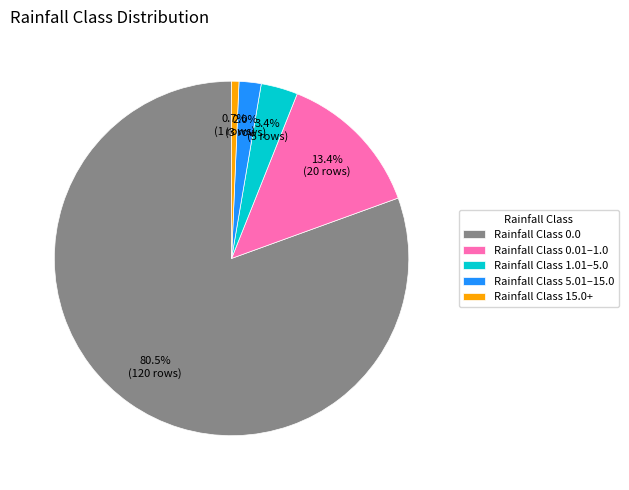

What portion of the pie excludes Rainfall Class 0.0?

19.5%